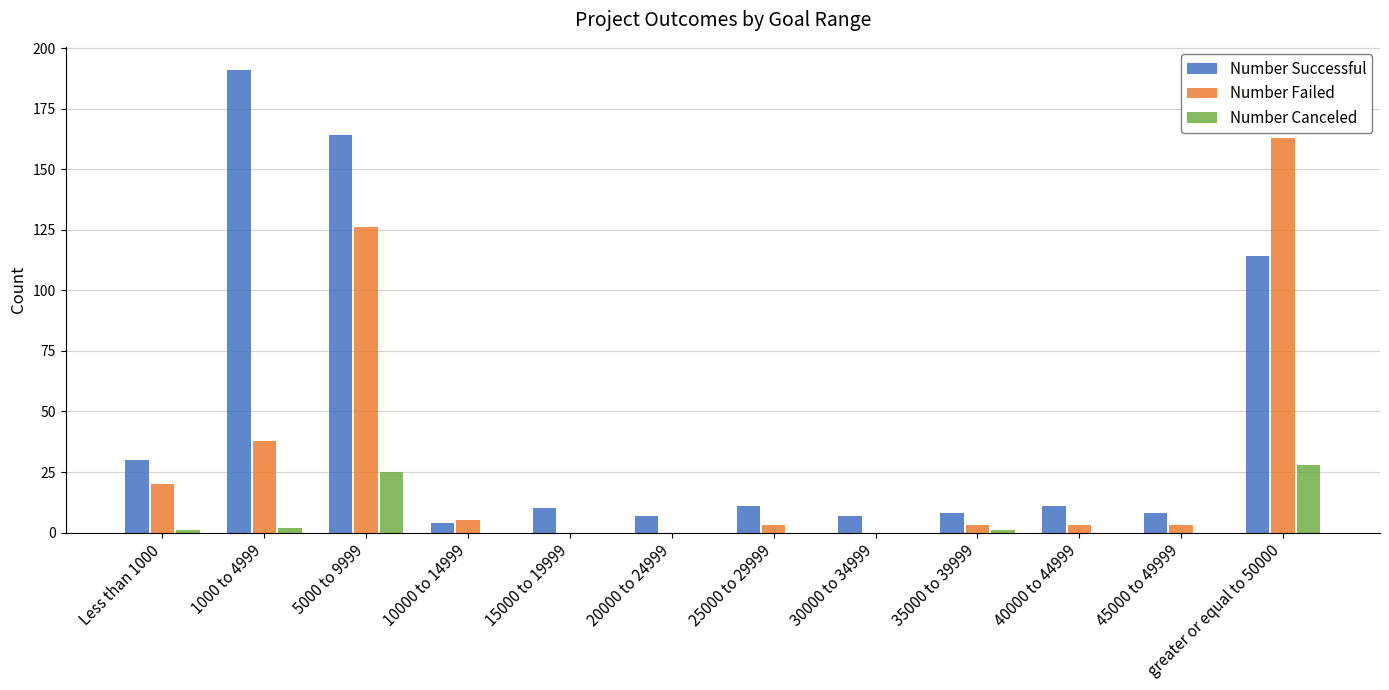

What is the sum of all Number Successful values?

565